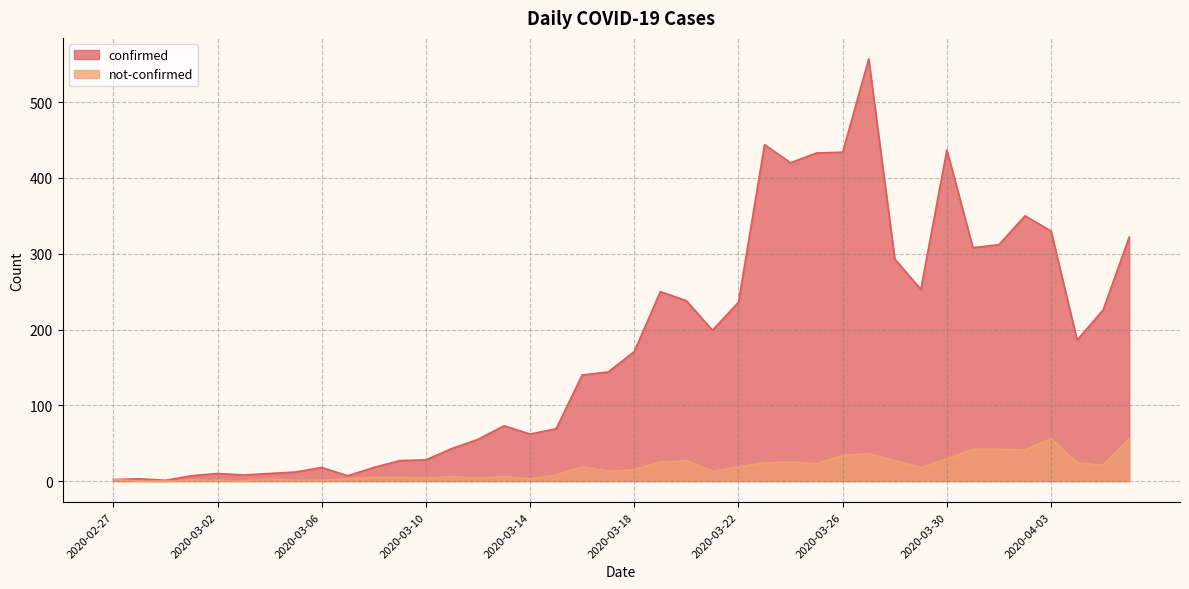

What is the spread (max minus min) of values at 2020-04-05?

205